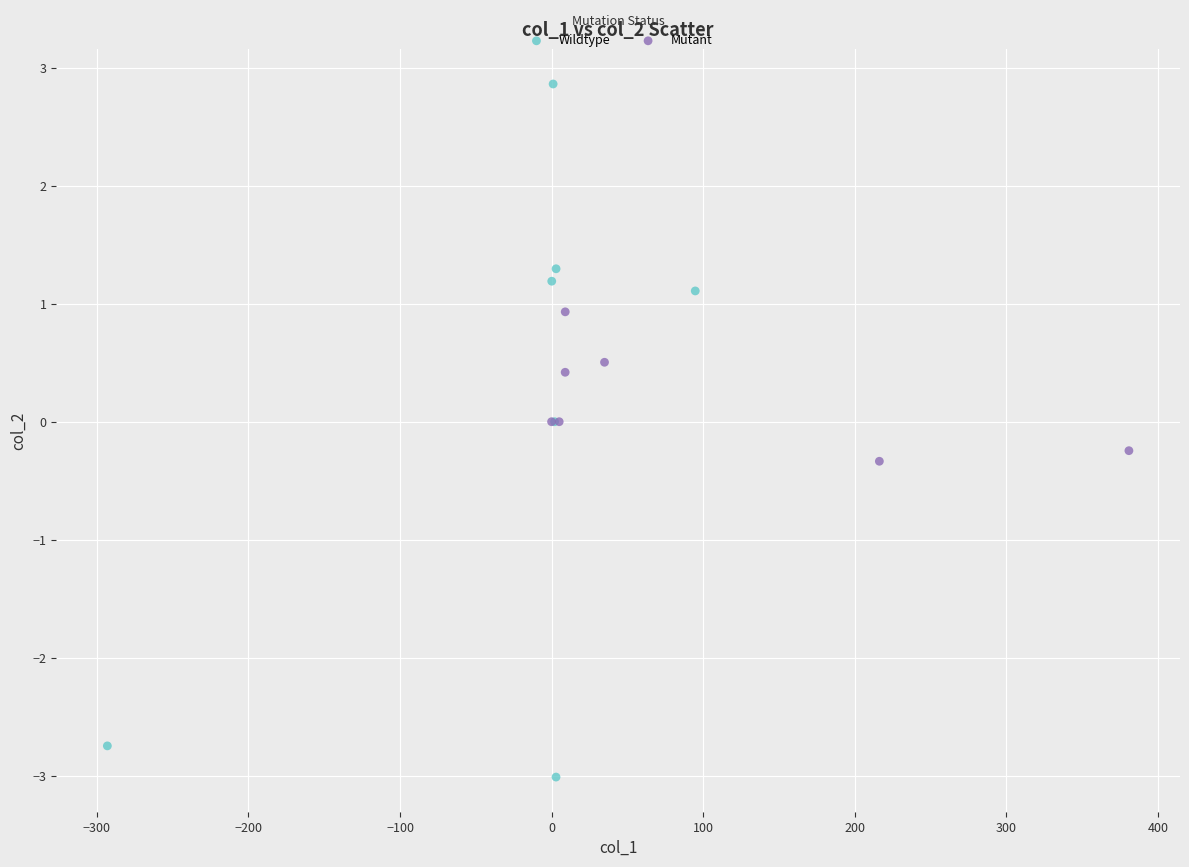

Which series reaches the minimum Y coordinate?

Wildtype